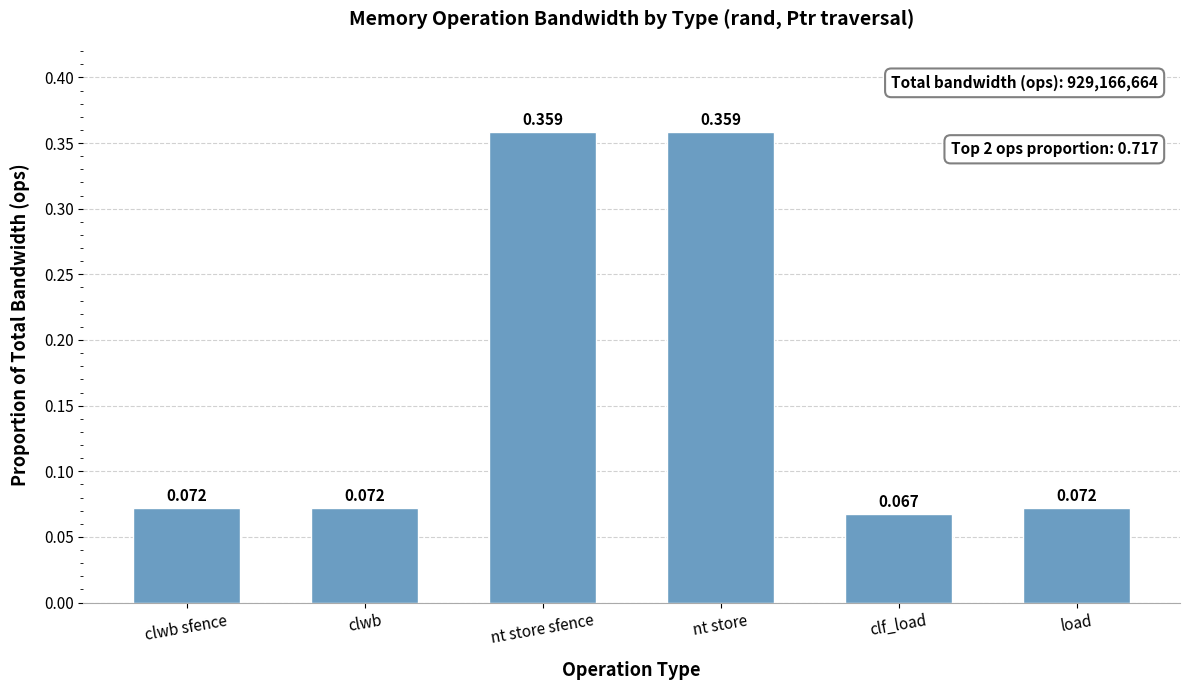

Which has a higher value, load or nt store sfence?

nt store sfence